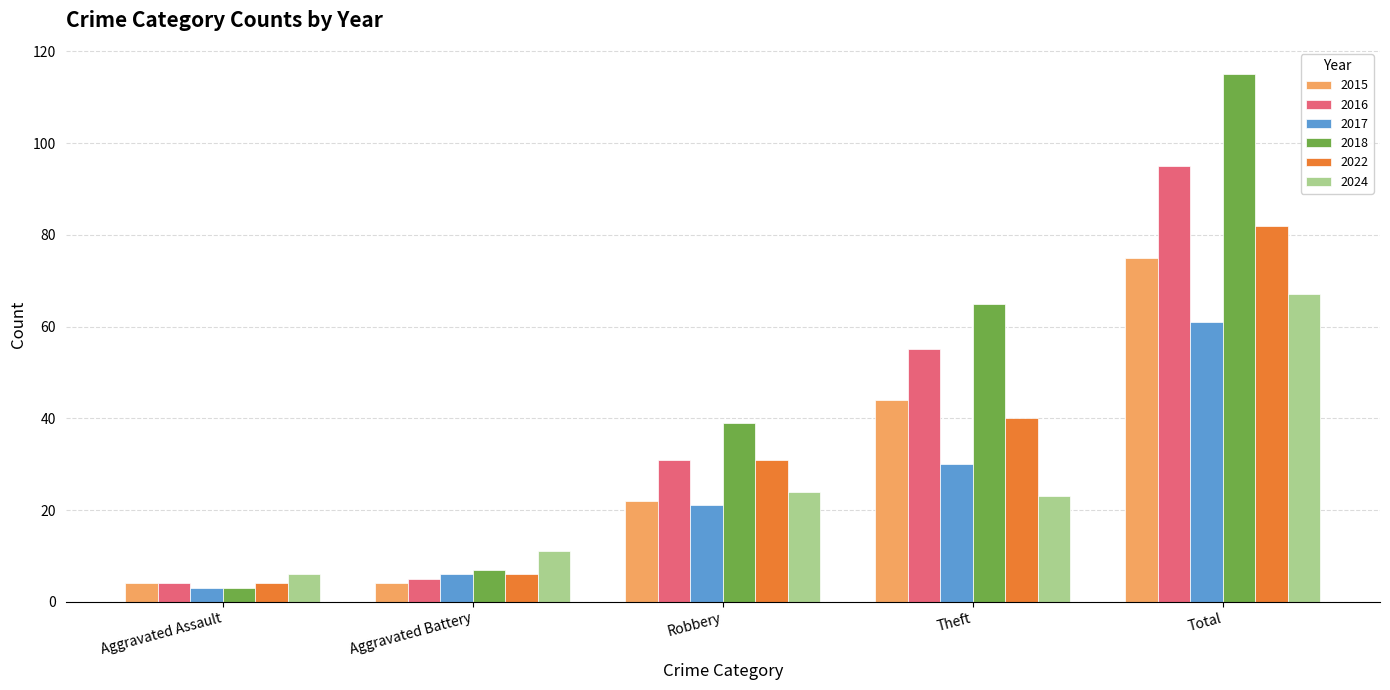

Which series has the largest total across all categories?

2018